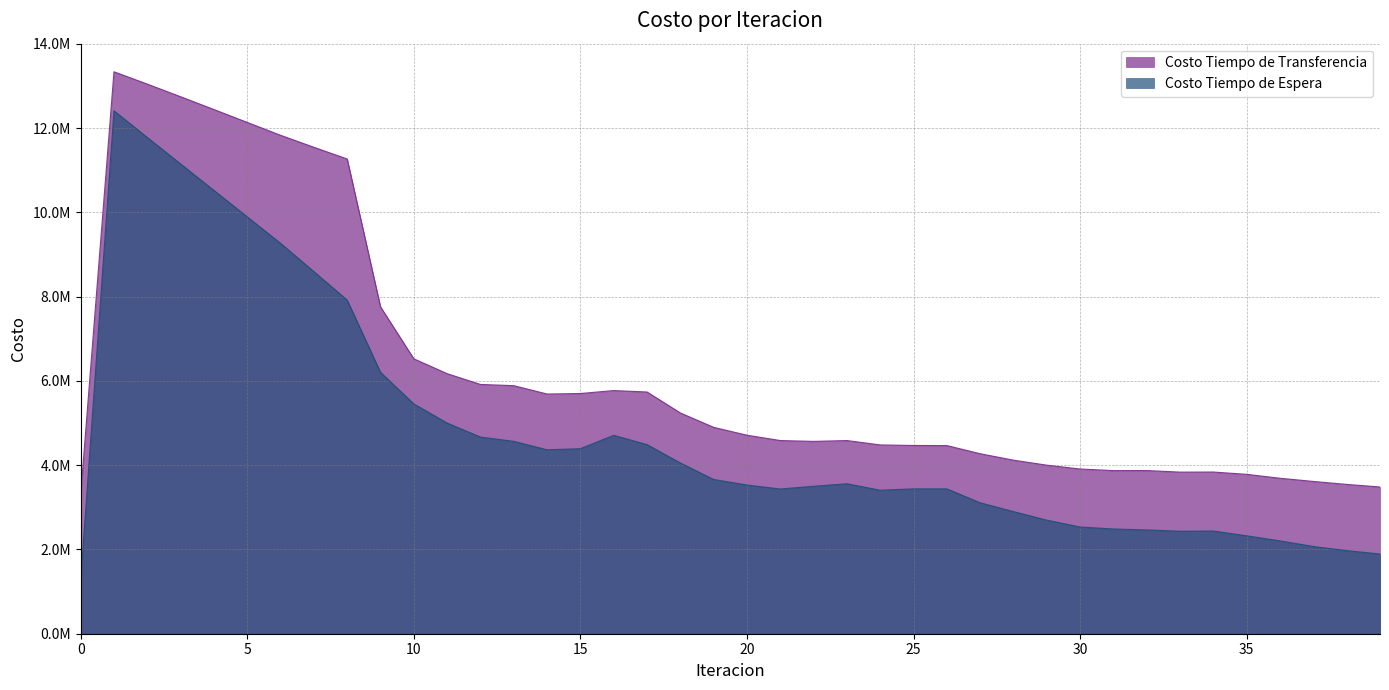

How many values in the Costo Tiempo de Transferencia series exceed 4711877?

20